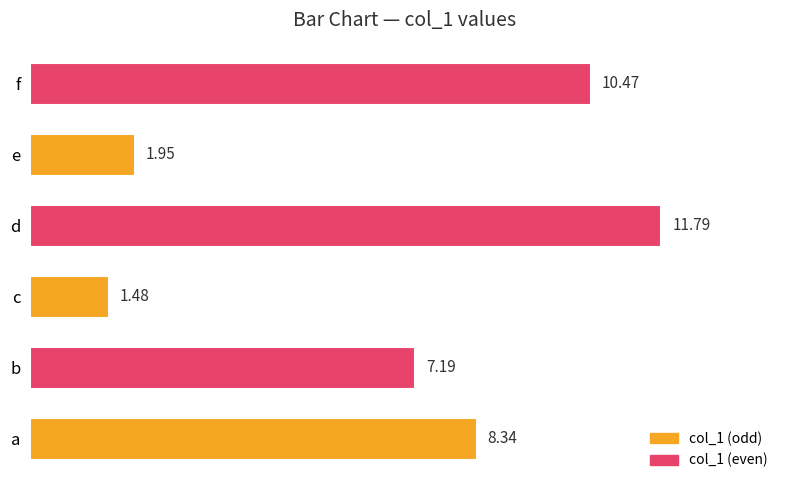

At which category does the chart reach its peak across all series?

d